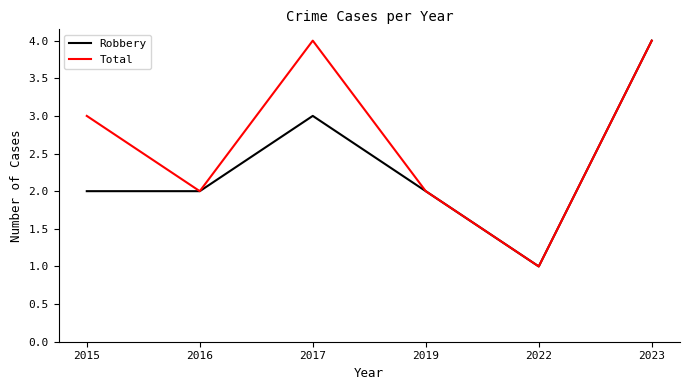

Rank the series by their average value, from lowest to highest.

Robbery, Total